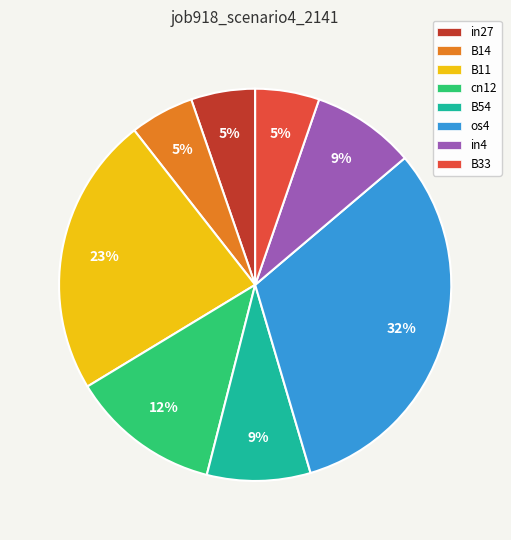

To the nearest percent, what portion does cn12 represent?

12%